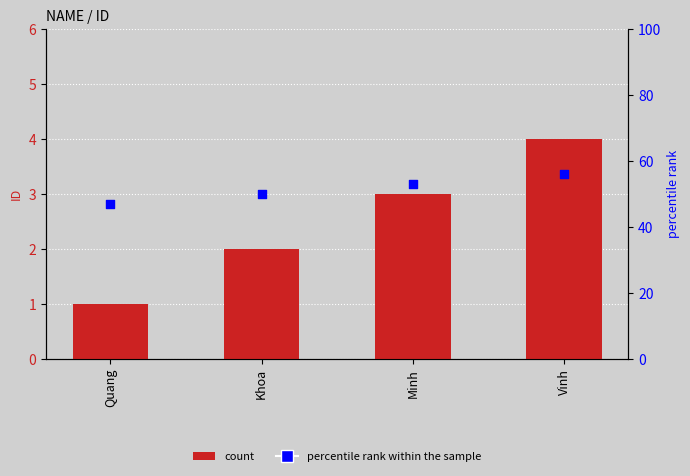

Which series has the largest total across all categories?

percentile rank within the sample